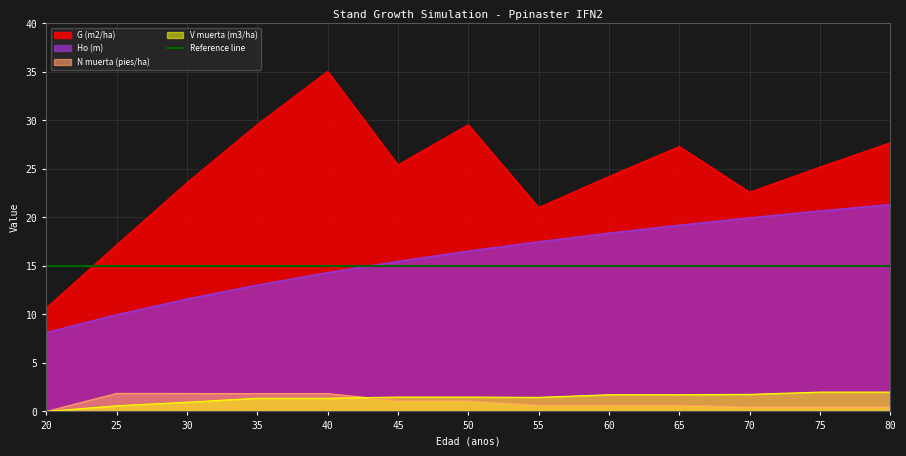

What is the value of the V muerta (m3/ha) point at the 6th from the left?

1.5